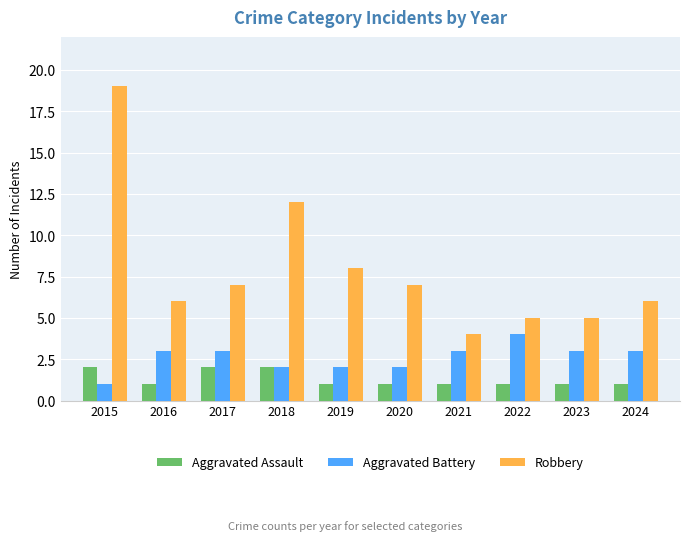

Reading left to right, transcribe all the data shown in this chart.

Aggravated Assault: 2015=2	2016=1	2017=2	2018=2	2019=1	2020=1	2021=1	2022=1	2023=1	2024=1
Aggravated Battery: 2015=1	2016=3	2017=3	2018=2	2019=2	2020=2	2021=3	2022=4	2023=3	2024=3
Robbery: 2015=19	2016=6	2017=7	2018=12	2019=8	2020=7	2021=4	2022=5	2023=5	2024=6